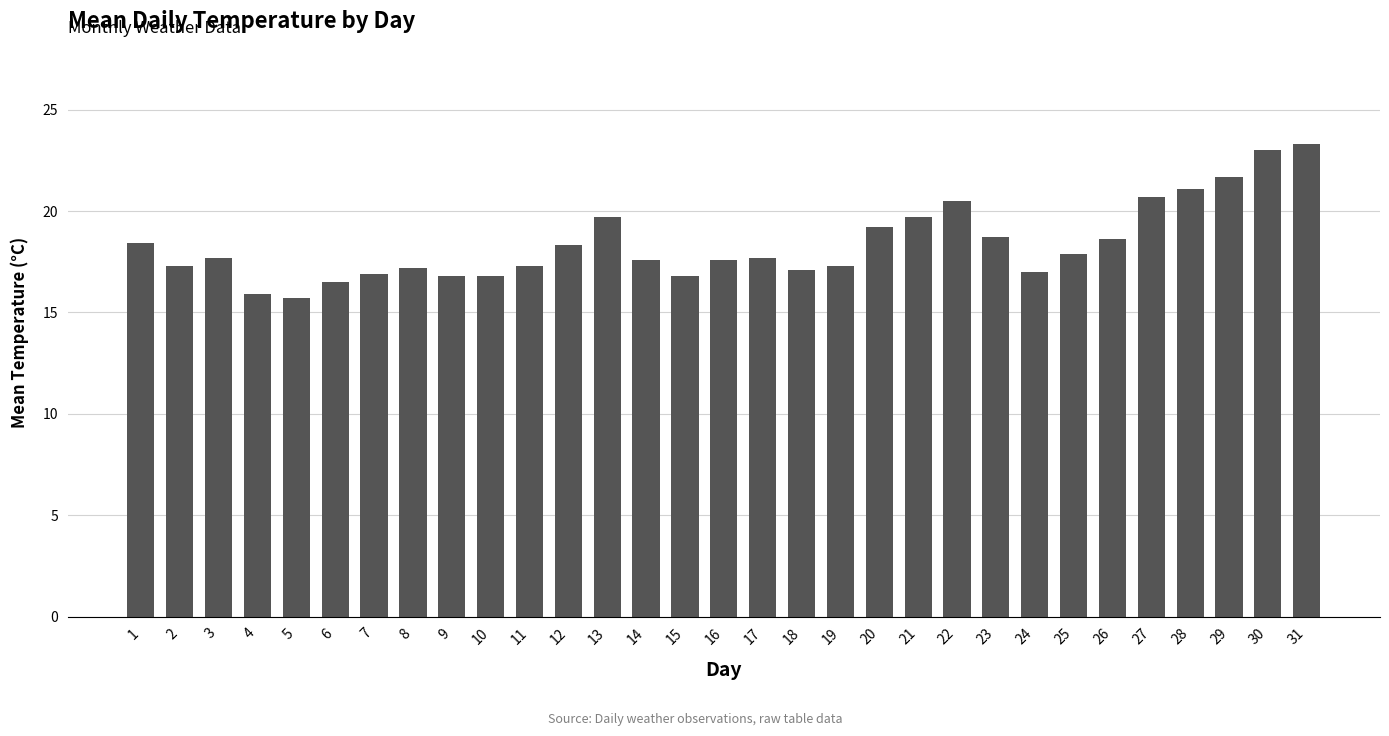

Which category has the highest value across all series?

31